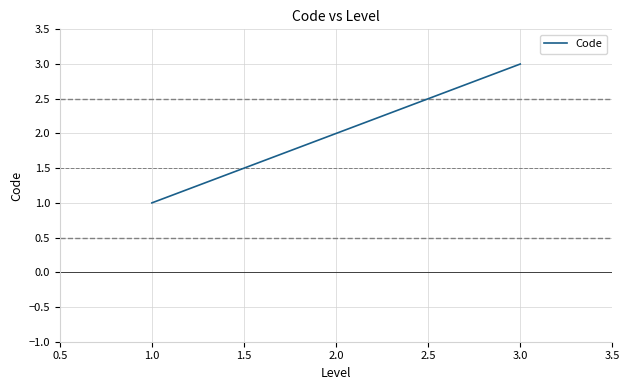

Reading left to right, extract all data points from this chart.

1	2	3